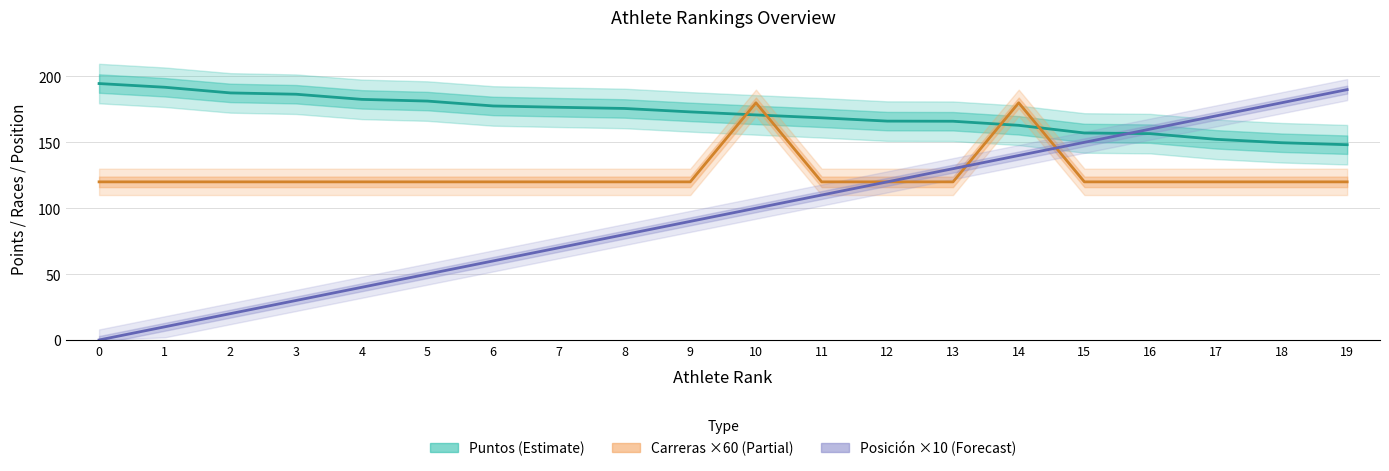

Which series has the largest total across all categories?

Puntos (Estimate)